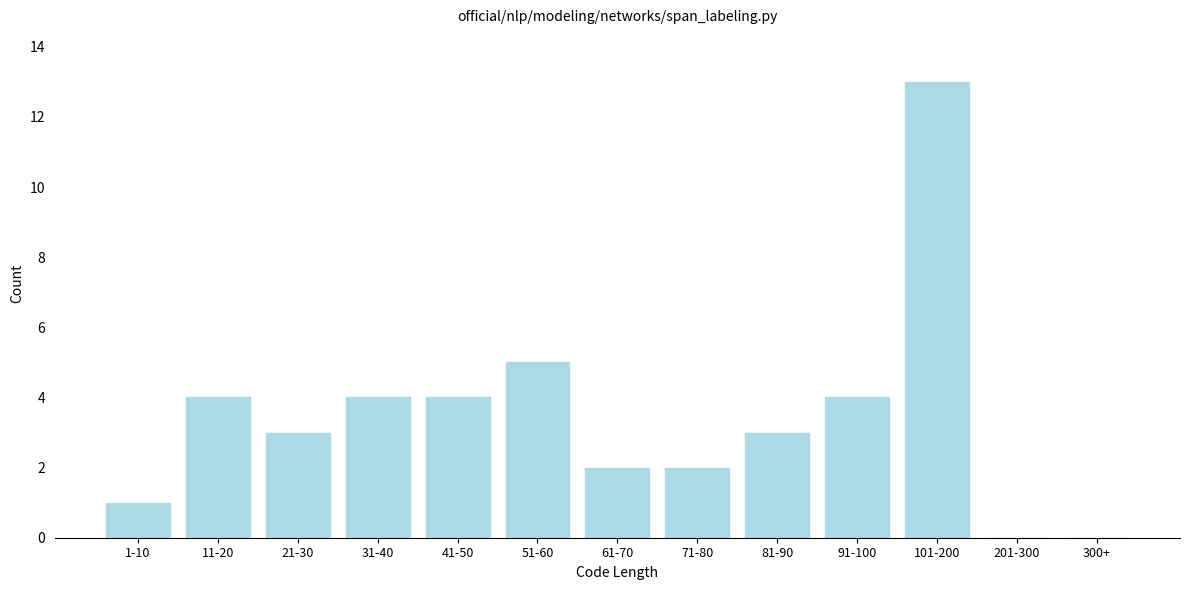

Reading right to left, what are all the values shown in this chart?

300+=0	201-300=0	101-200=13	91-100=4	81-90=3	71-80=2	61-70=2	51-60=5	41-50=4	31-40=4	21-30=3	11-20=4	1-10=1